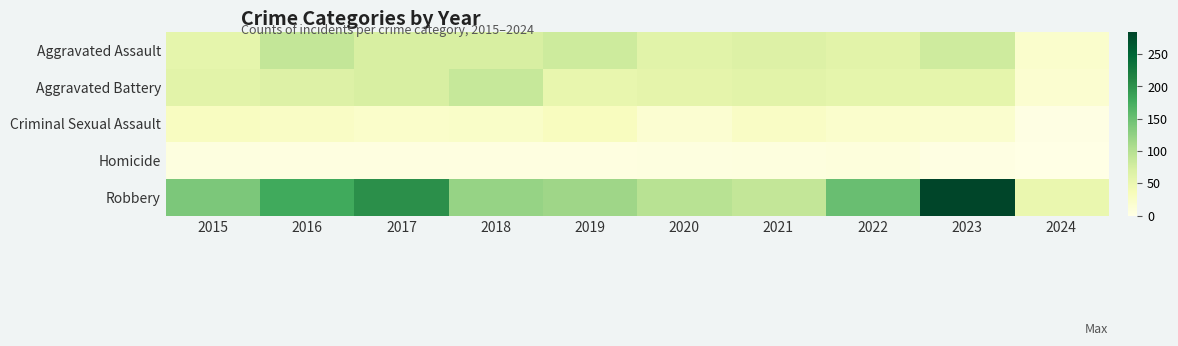

Which series has the largest range (max minus min)?

Robbery